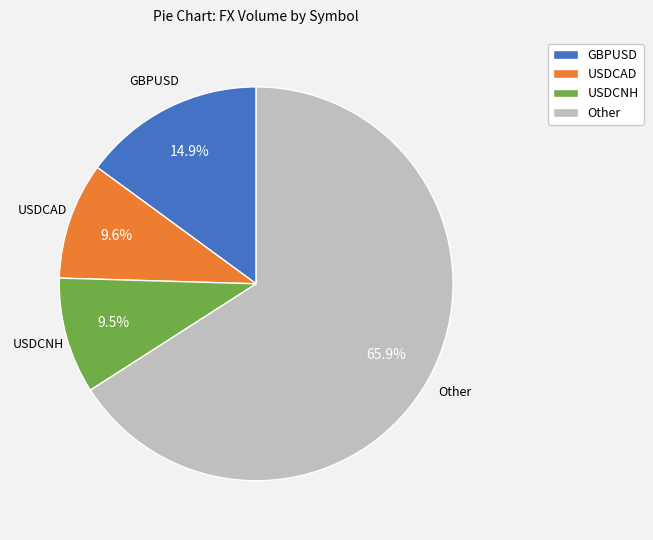

Do GBPUSD and Other together represent more than half of the pie?

Yes